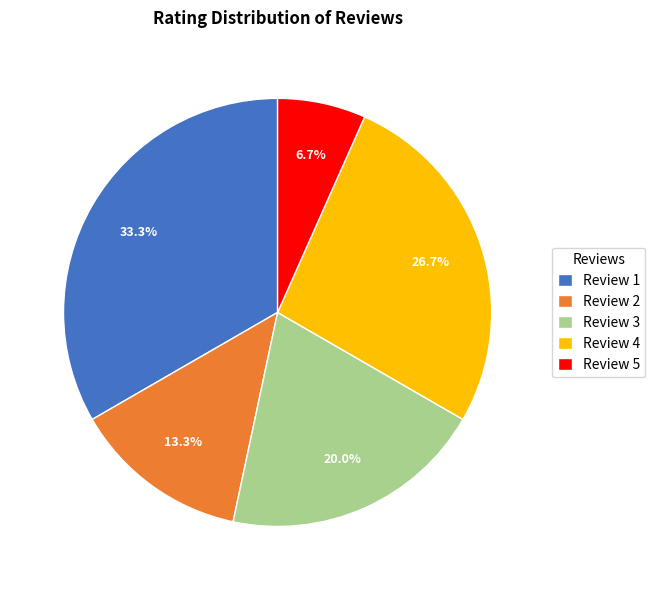

To the nearest percent, what is the difference between the Review 2 and Review 4 slice percentages?

13%